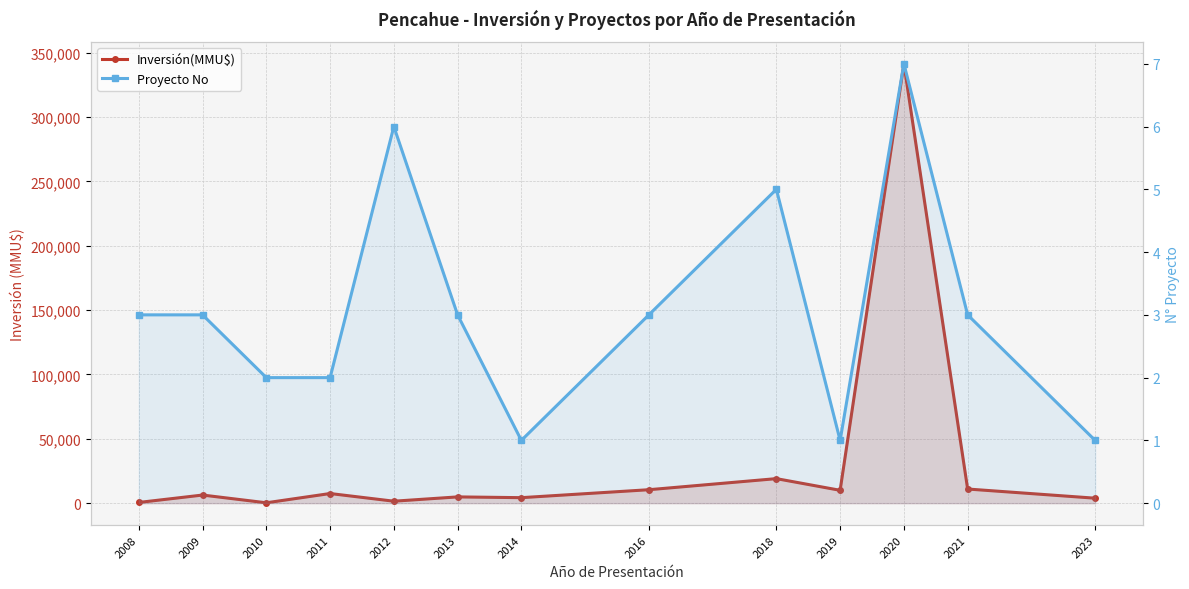

At how many categories does at least one series exceed 146172?

1